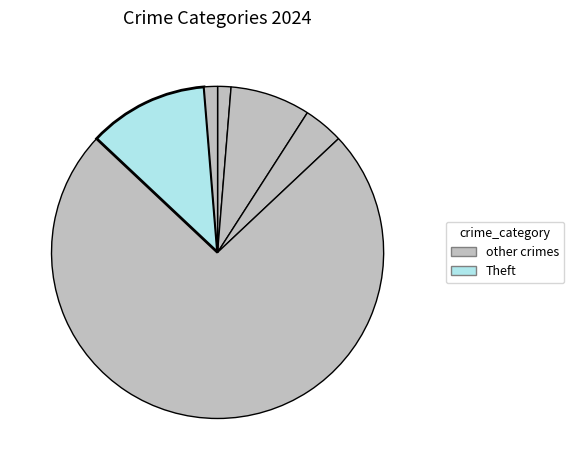

How many slices are in this pie chart?

6